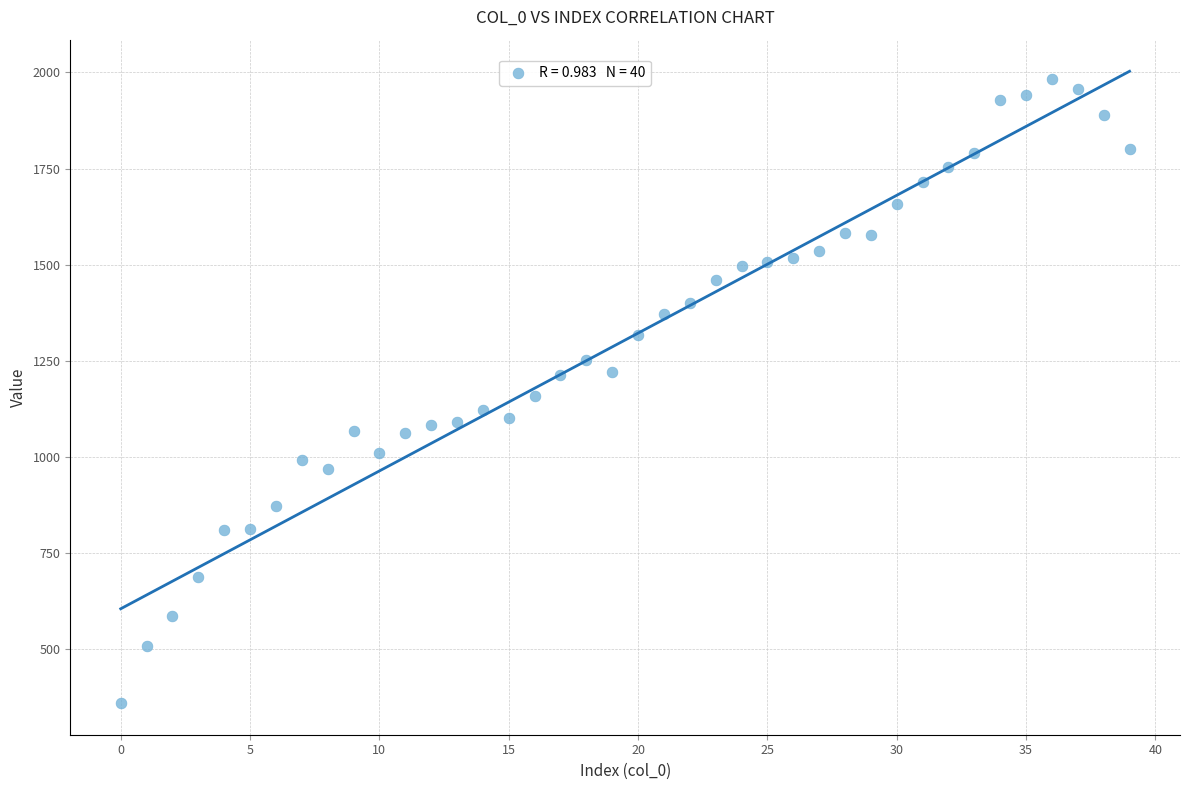

What is the range of Y values (max minus min)?

1622